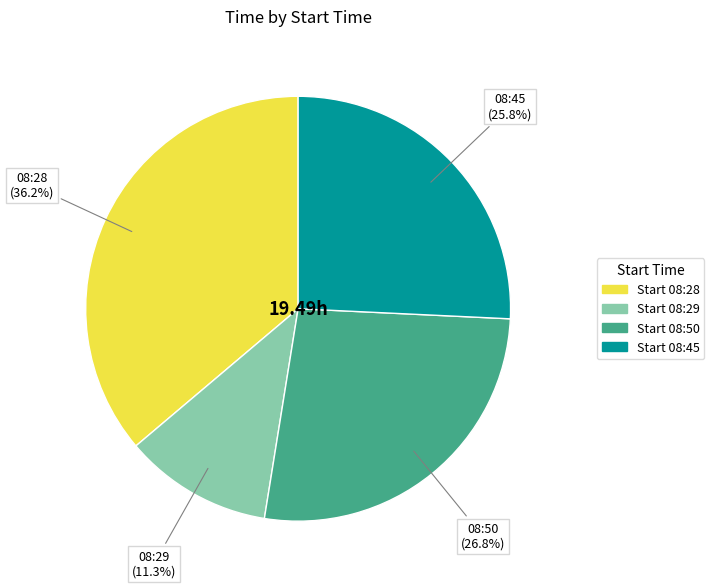

To the nearest percent, what is the average slice percentage?

25%